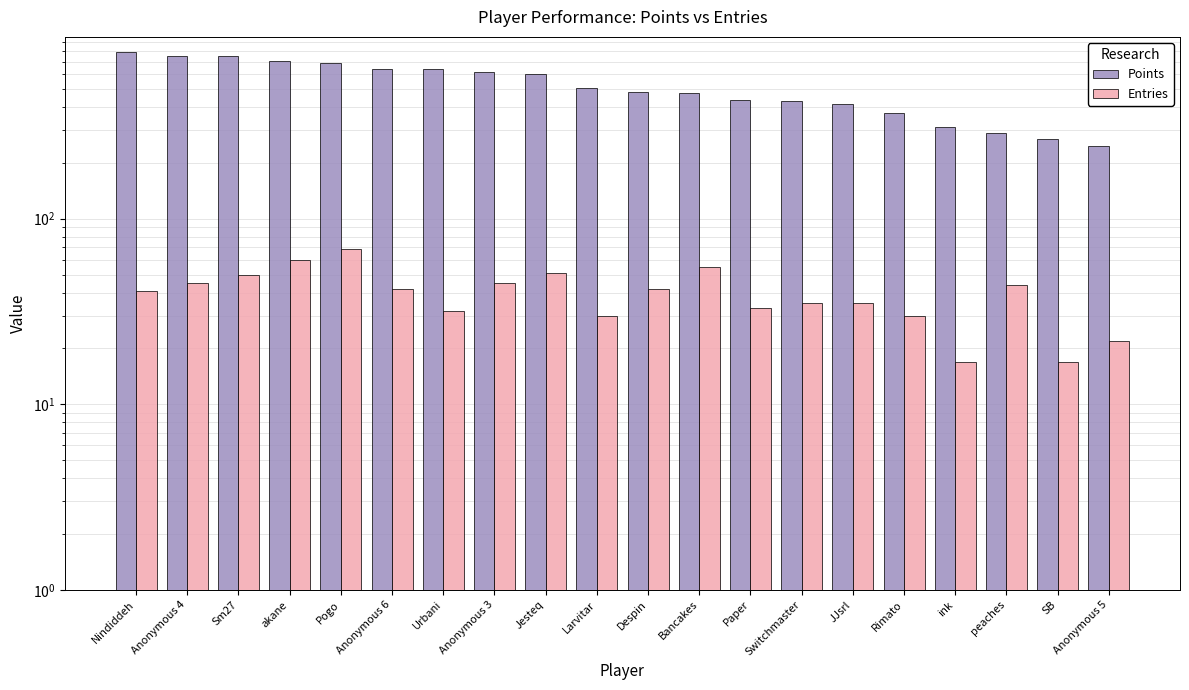

Which series has the largest range (max minus min)?

Points